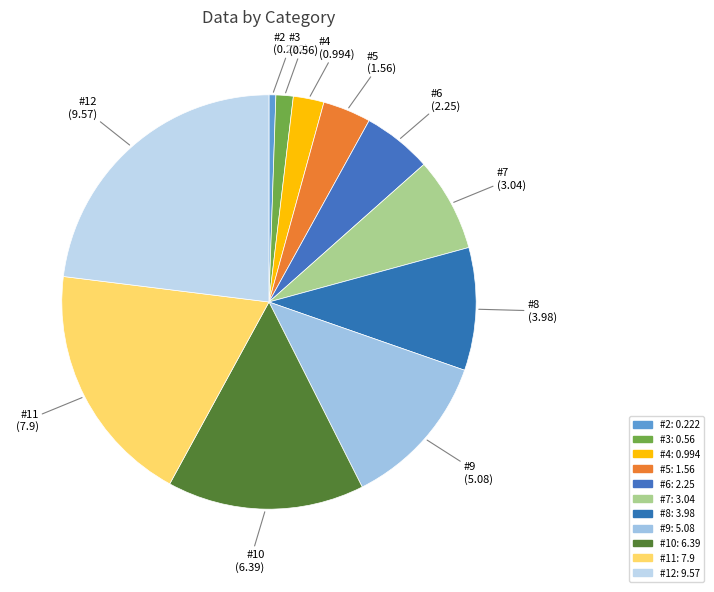

Which slice is the largest?

#12